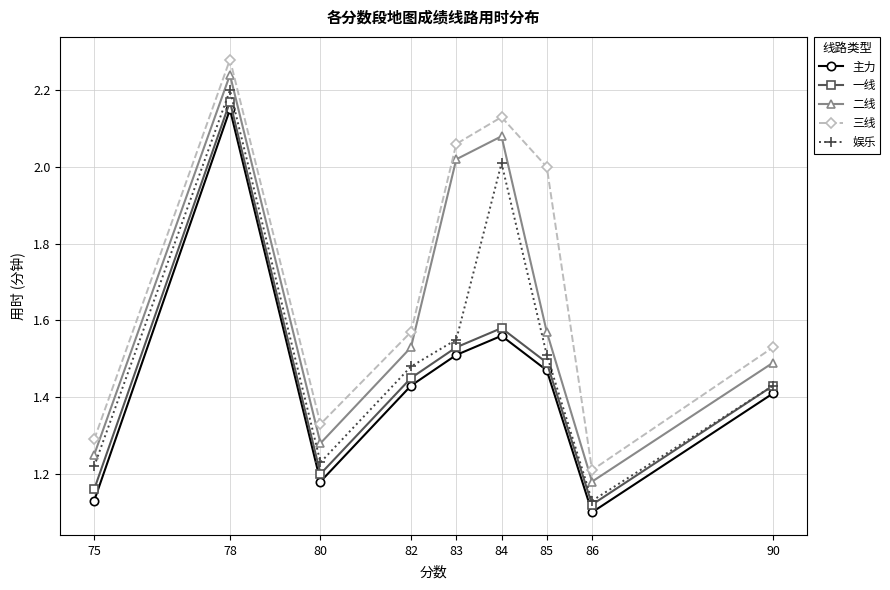

Does the chart display data point markers on the line(s)?

Yes